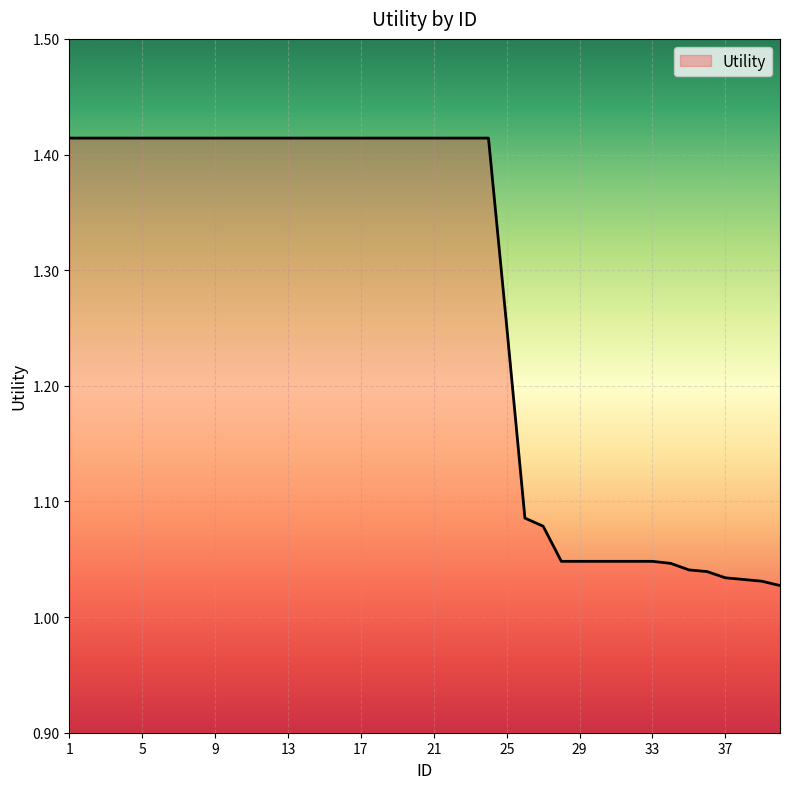

What is the sum of all values?

50.9